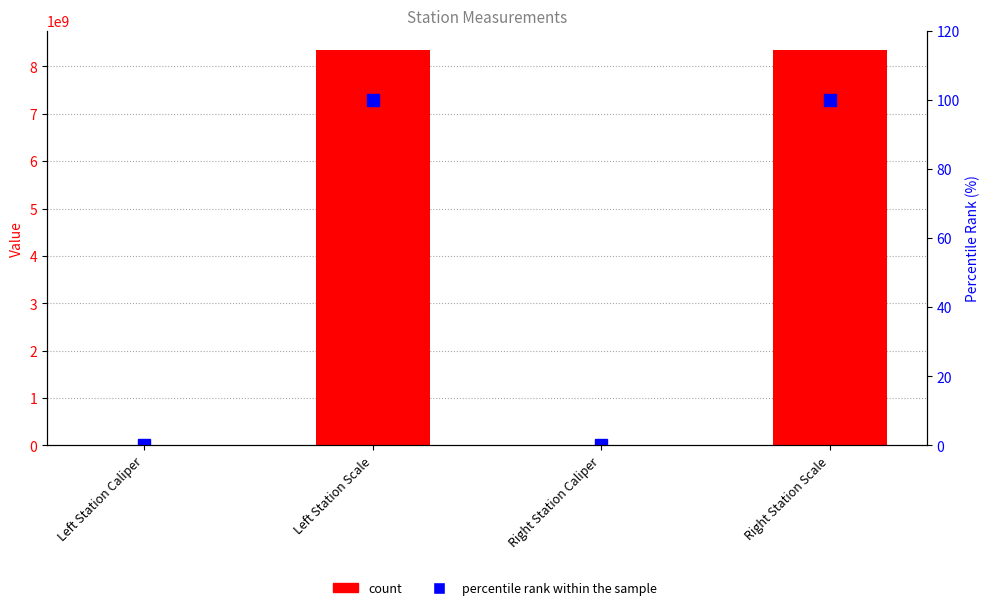

What is the lowest value of the col_1 series?

113932.0